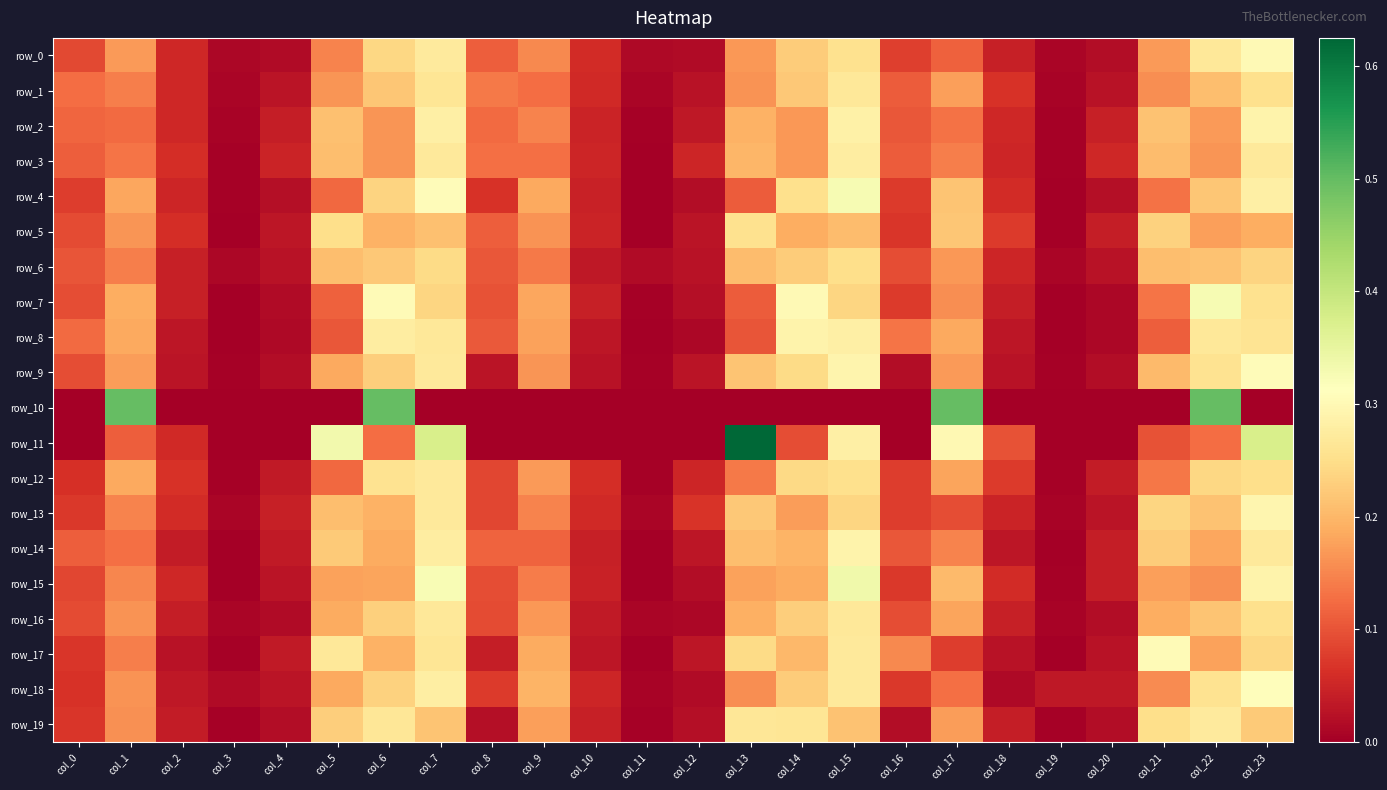

Which series has the widest spread of values?

row_11